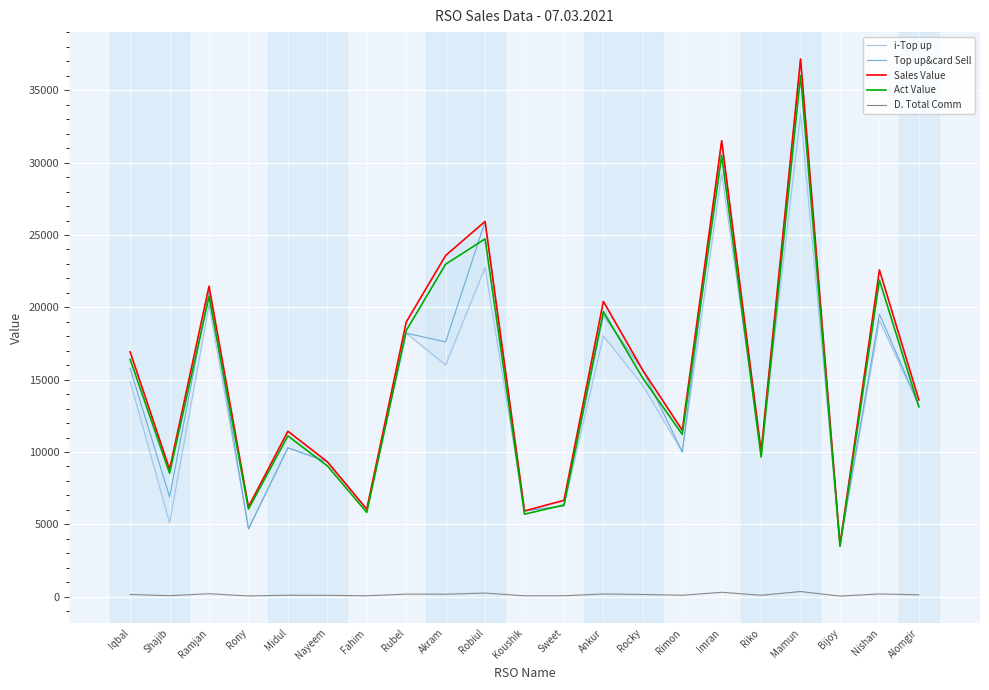

What is the label of the 21st point from the left?

Alomgir